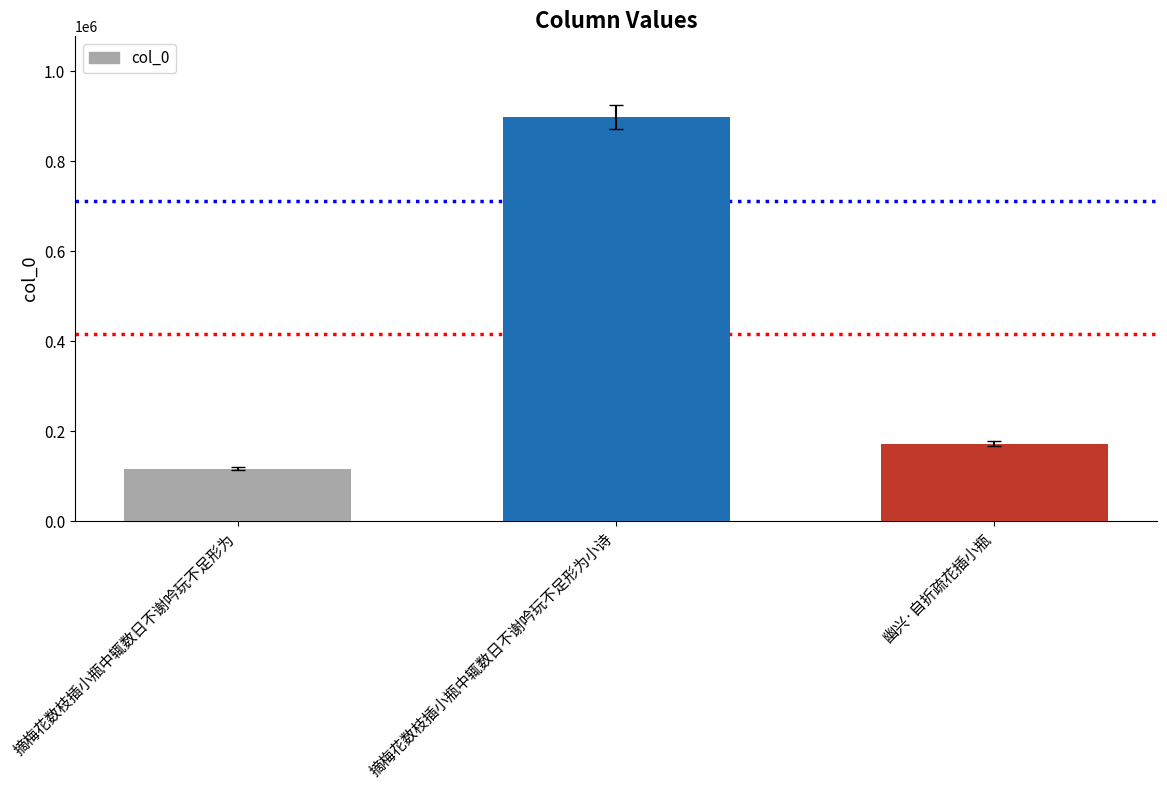

What is the label of the 3rd bar from the right?

摘梅花数枝插小瓶中辄数日不谢吟玩不足形为